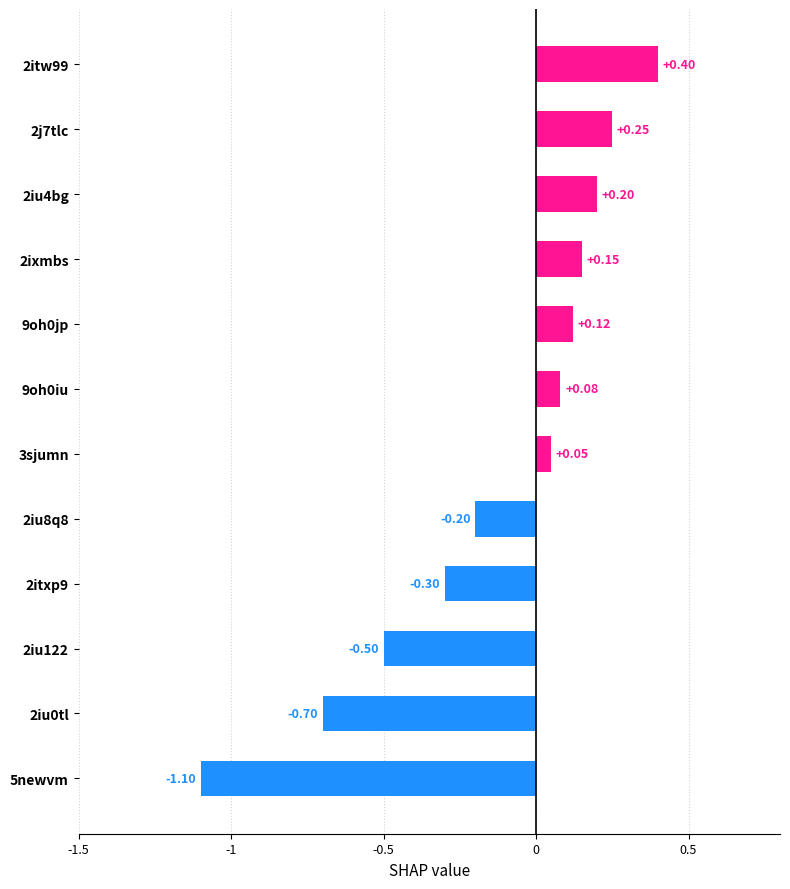

What is the change in value from 5newvm to 2iu0tl?

+0.4